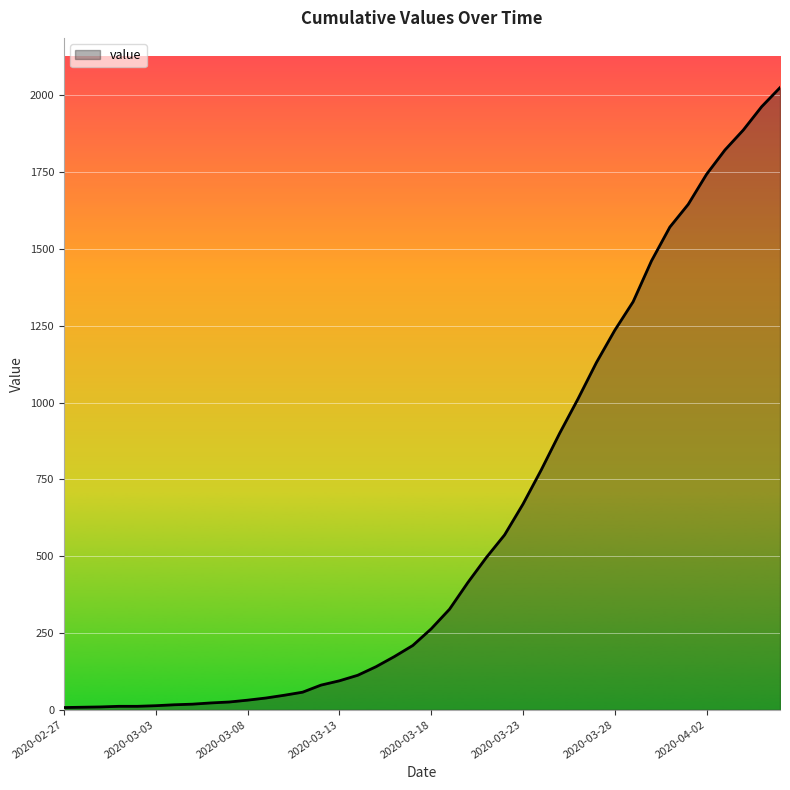

What is the difference between the maximum and minimum values?

2018